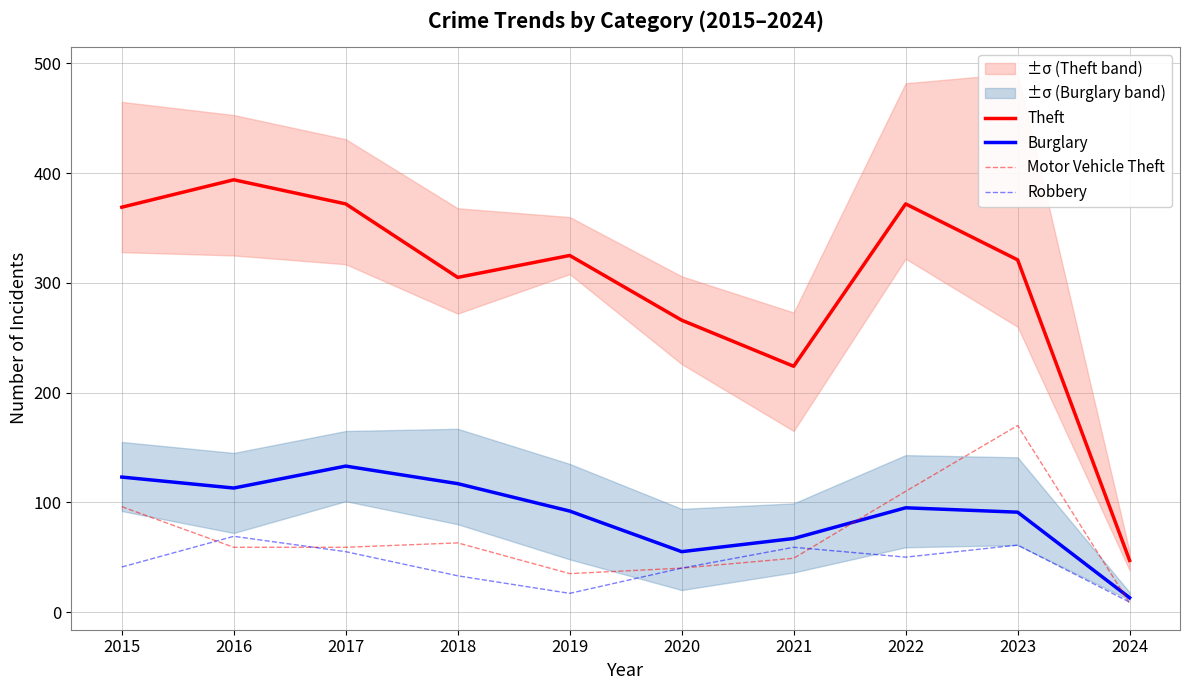

The value of Robbery at 2019 is 8. True or false?

False